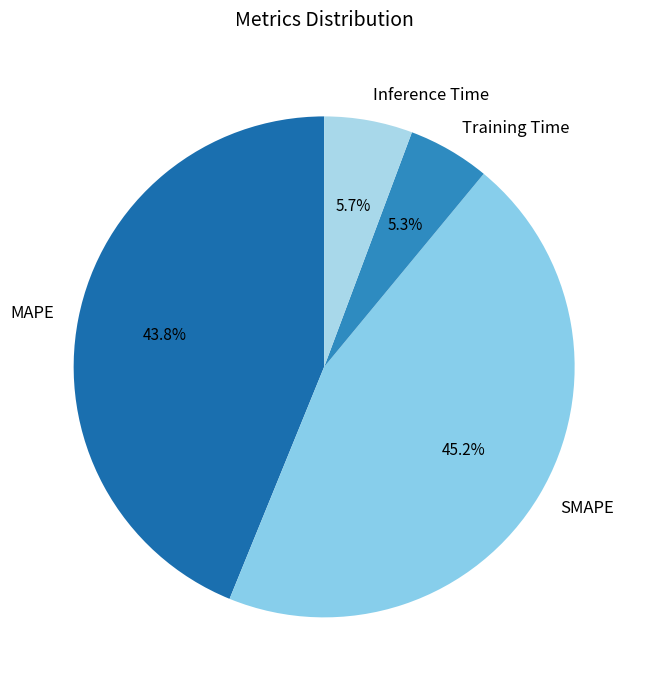

Between SMAPE and MAPE, which is larger?

SMAPE